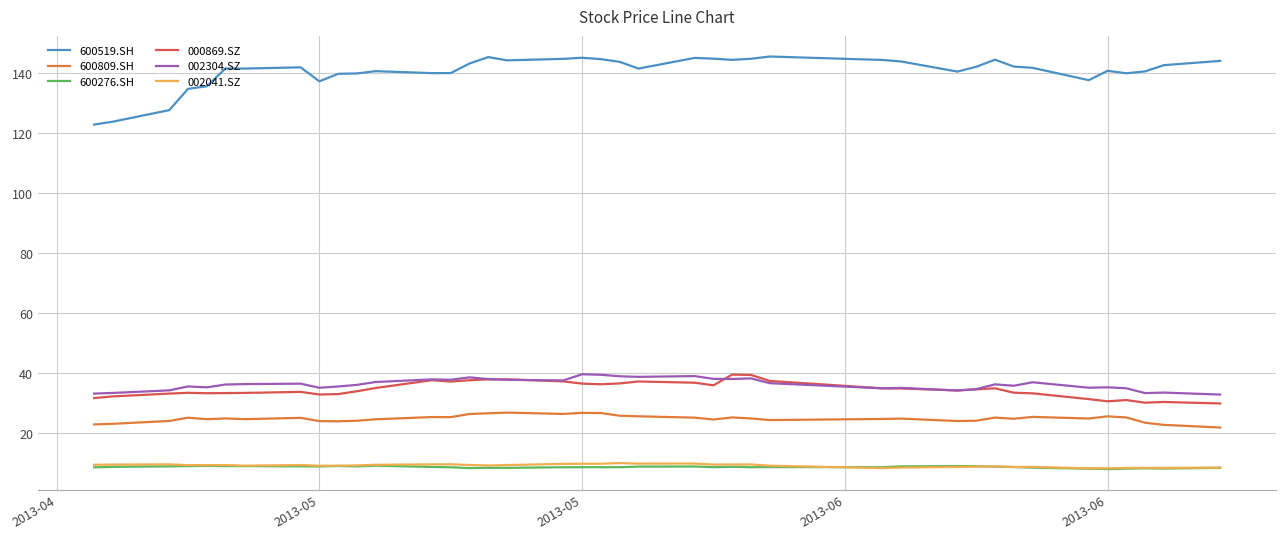

Which series has the widest spread of values?

600519.SH